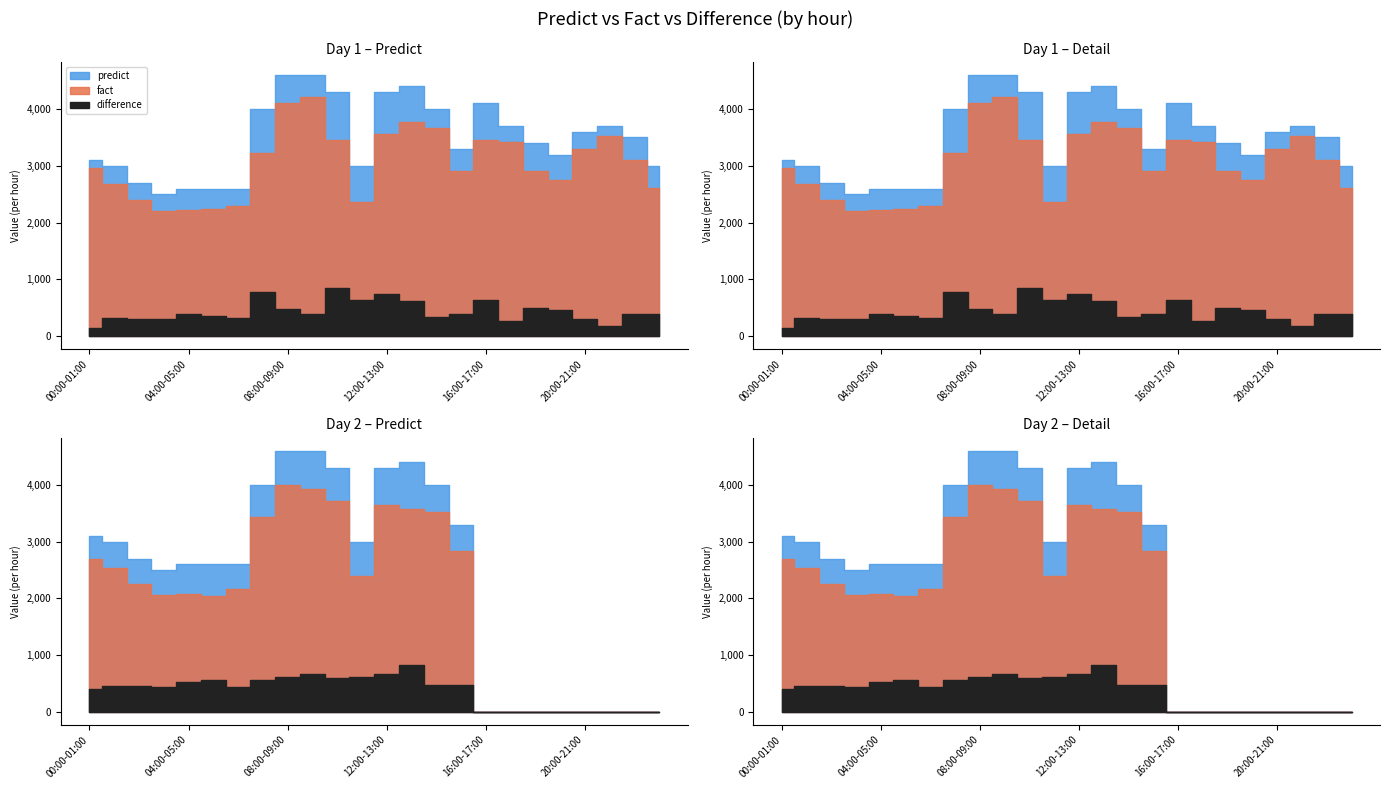

What position from the right is 16:00-17:00?

8